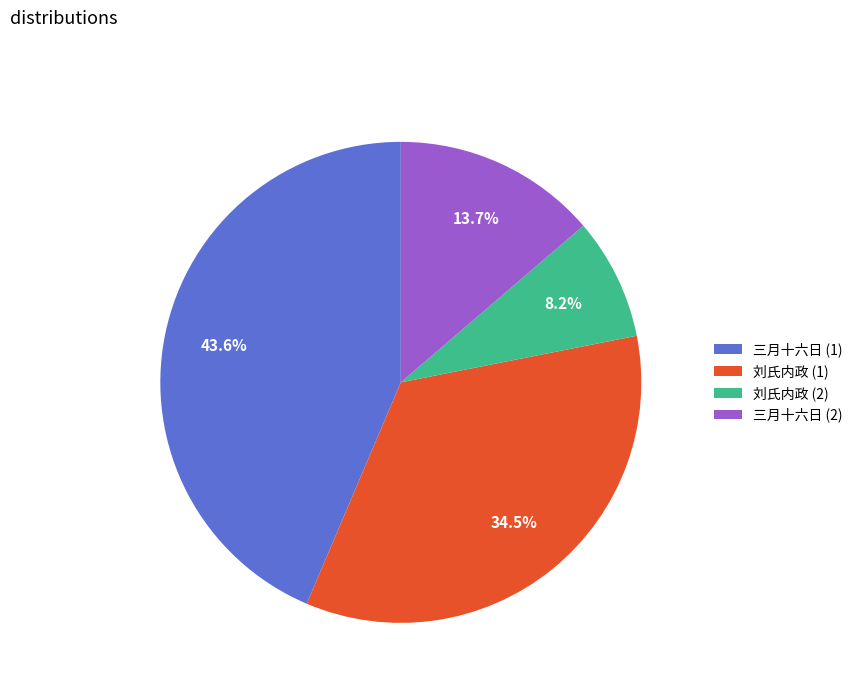

Between 三月十六日 (2) and 刘氏内政 (2), which is larger?

三月十六日 (2)